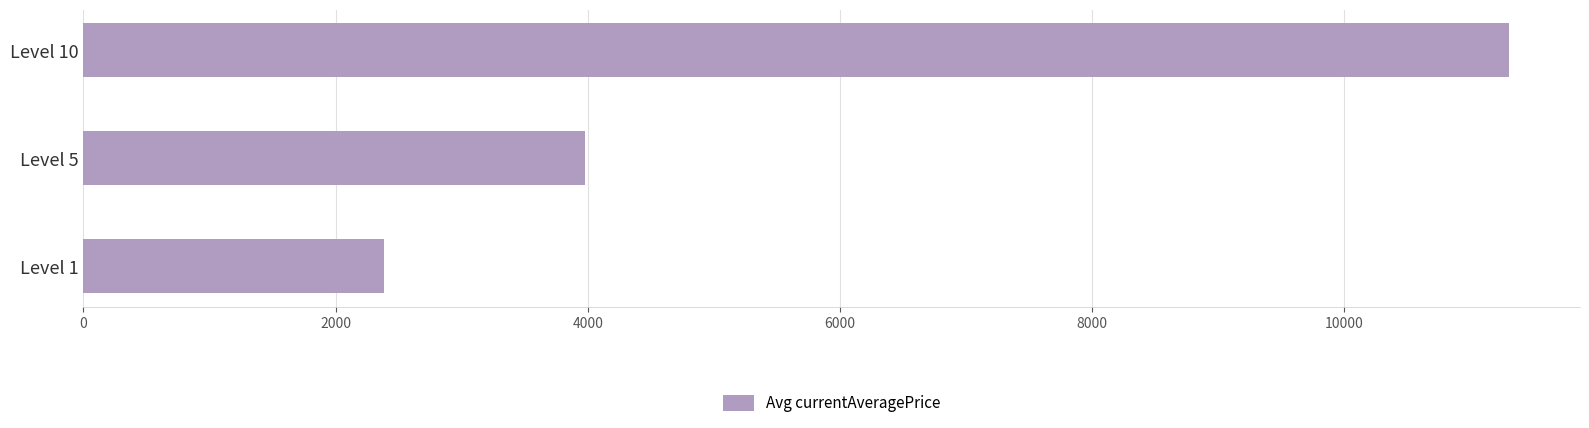

What is the difference between the maximum and second lowest values?

7324.7